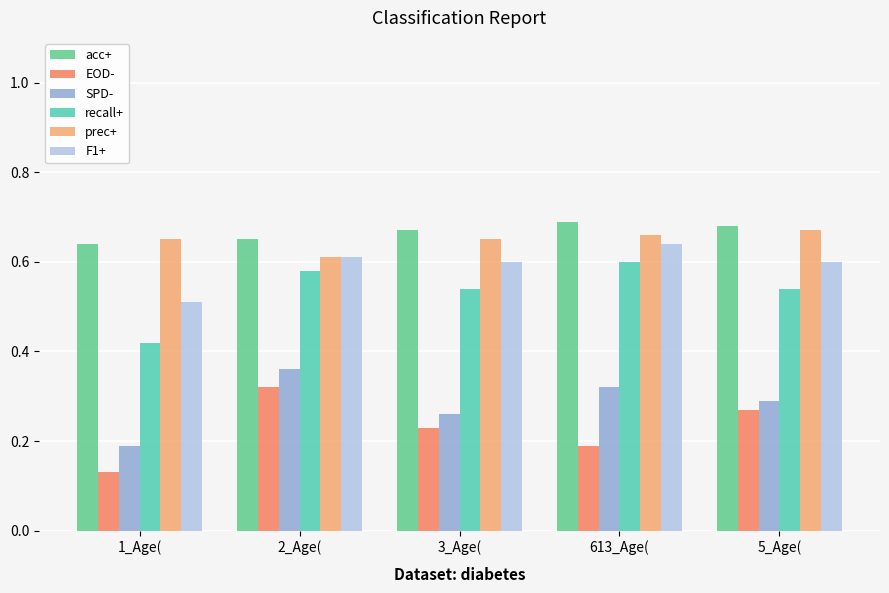

Is the value of acc+ at 5_Age( greater than the value of F1+ at 3_Age(?

Yes